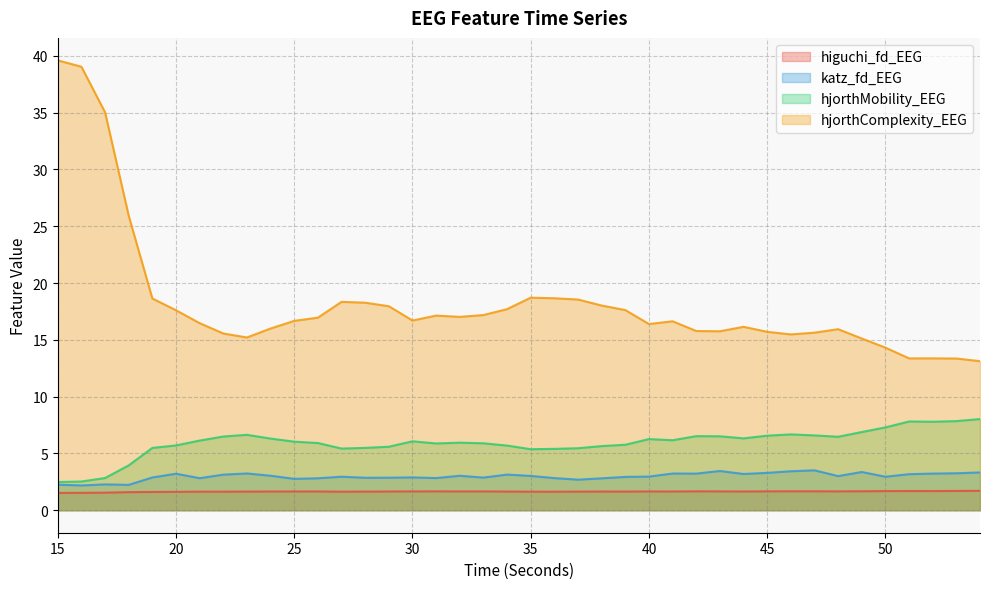

At which category is the sum across all series the highest?

15